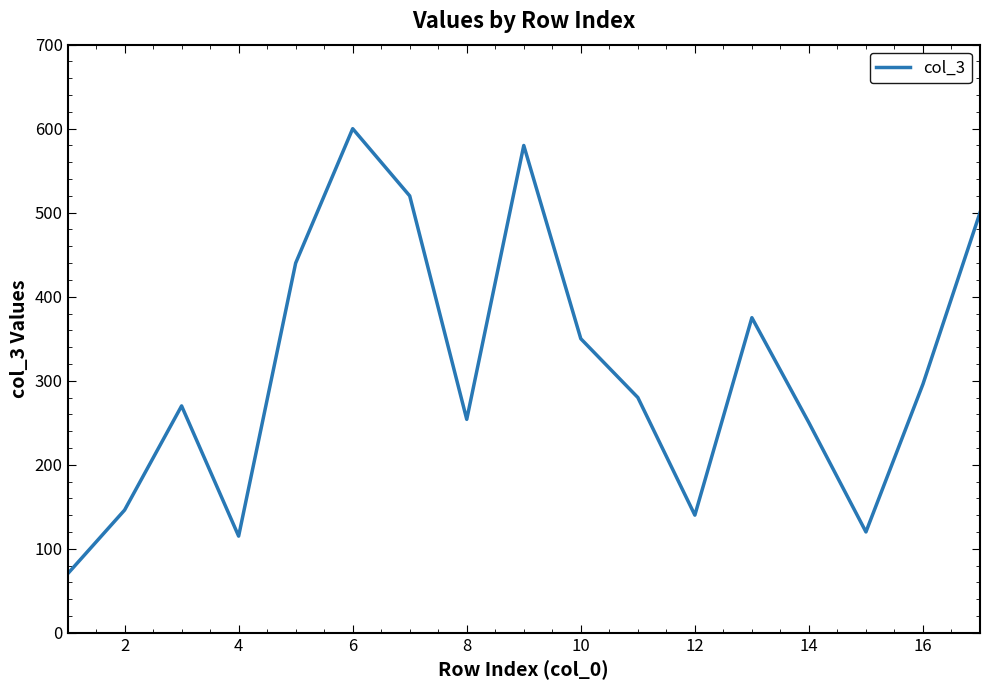

What is the difference between the maximum and minimum values?

530